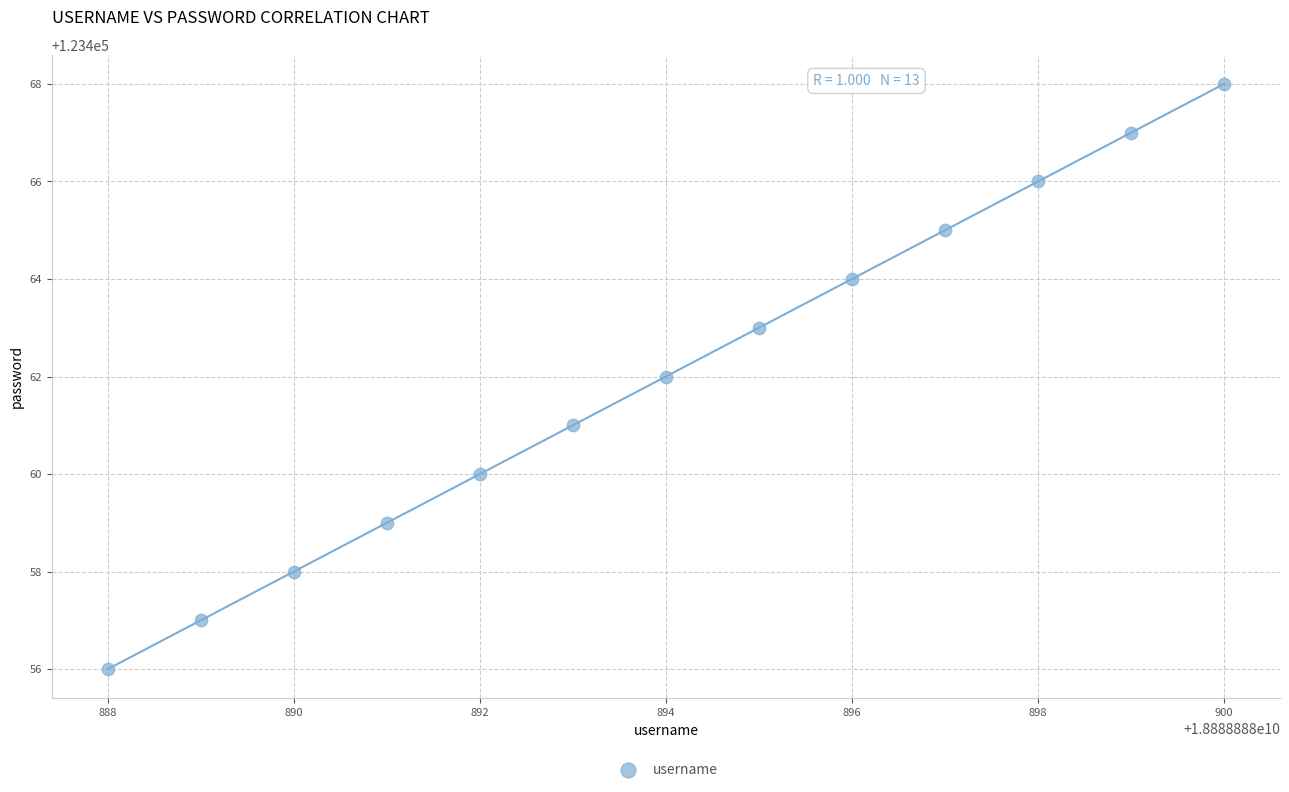

What is the range of Y values (max minus min)?

12